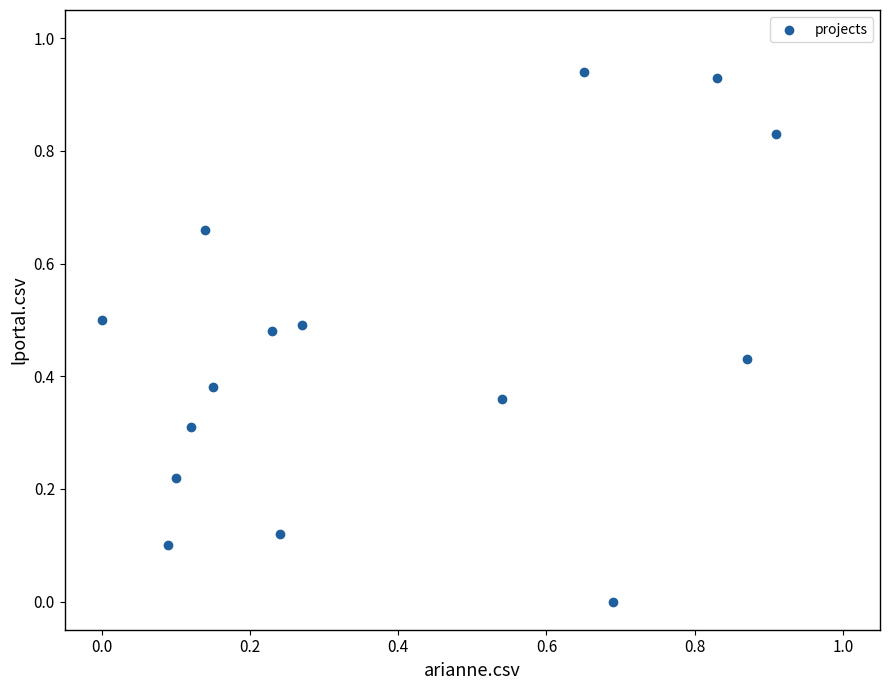

How many points are shown in the scatter plot?

15